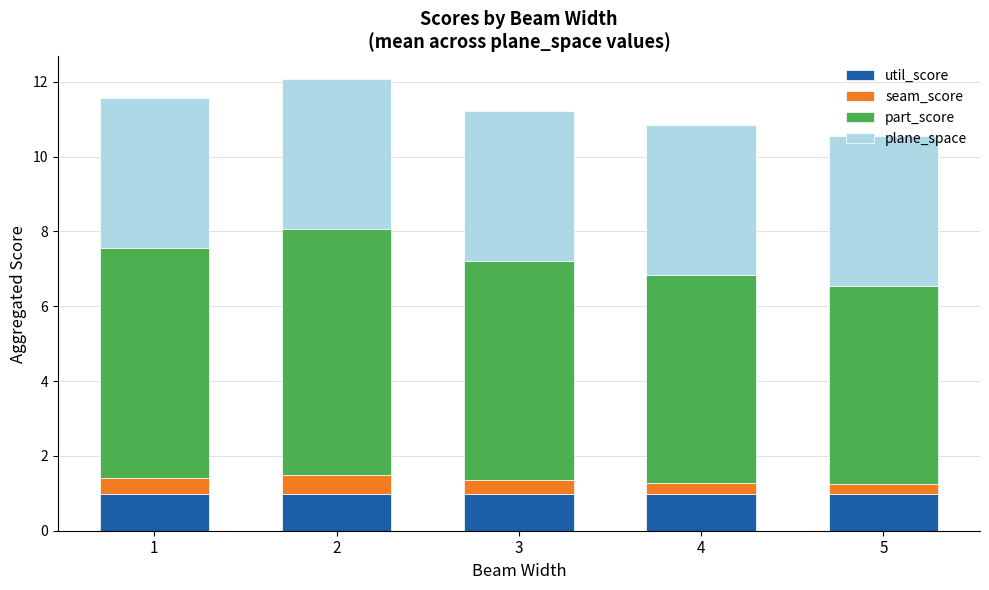

True or false: util_score has a value of 1.0 at 4.

True